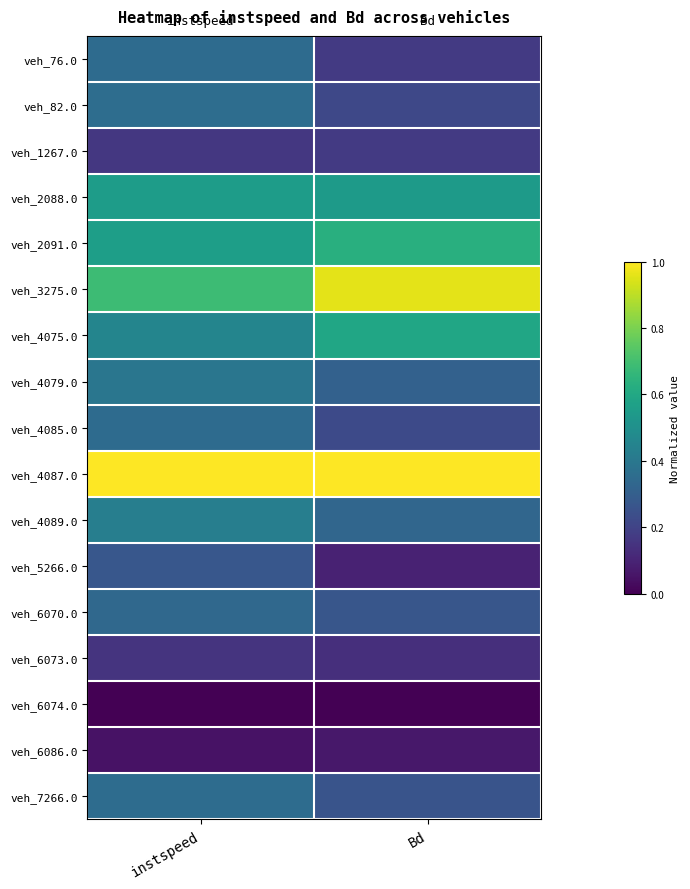

Count the number of categories in the chart.

2